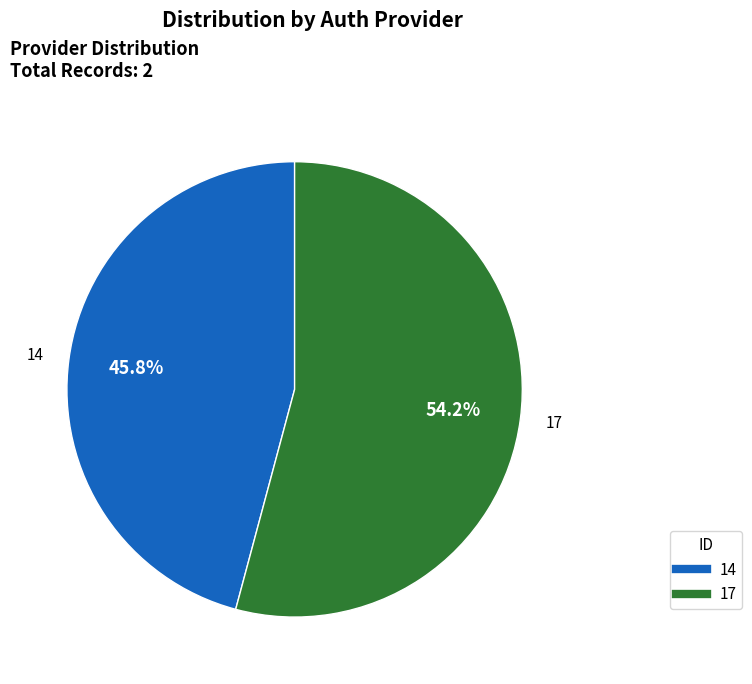

Combined, what portion of the pie is 17 and 14?

100.0%